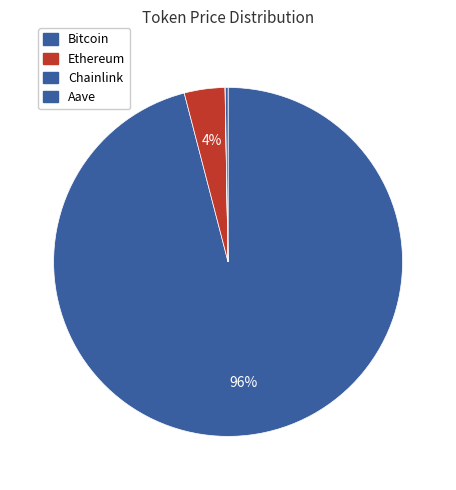

Which slice represents more than half of the pie?

Bitcoin